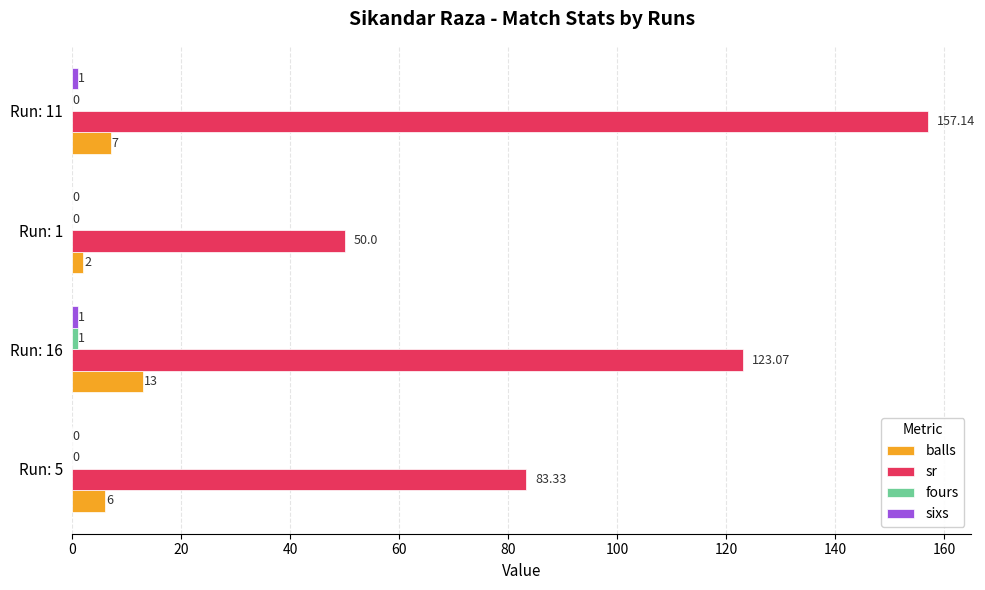

What is the total value across all series at Run: 1?

52.0